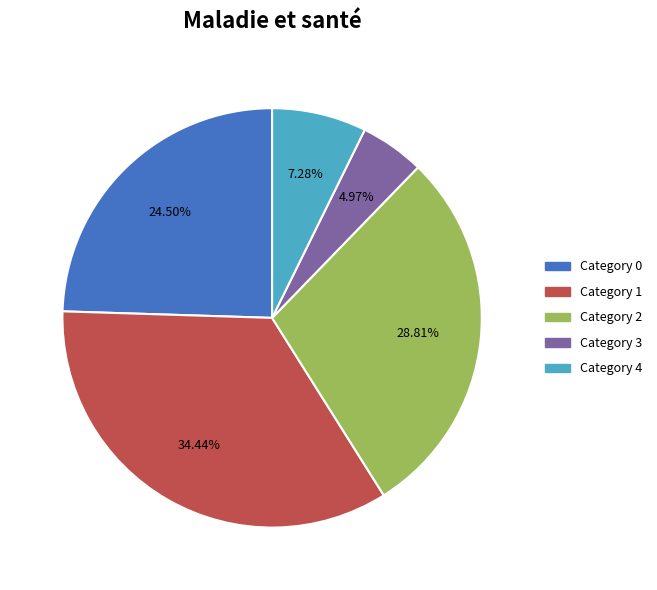

Is there a majority slice in this chart?

No